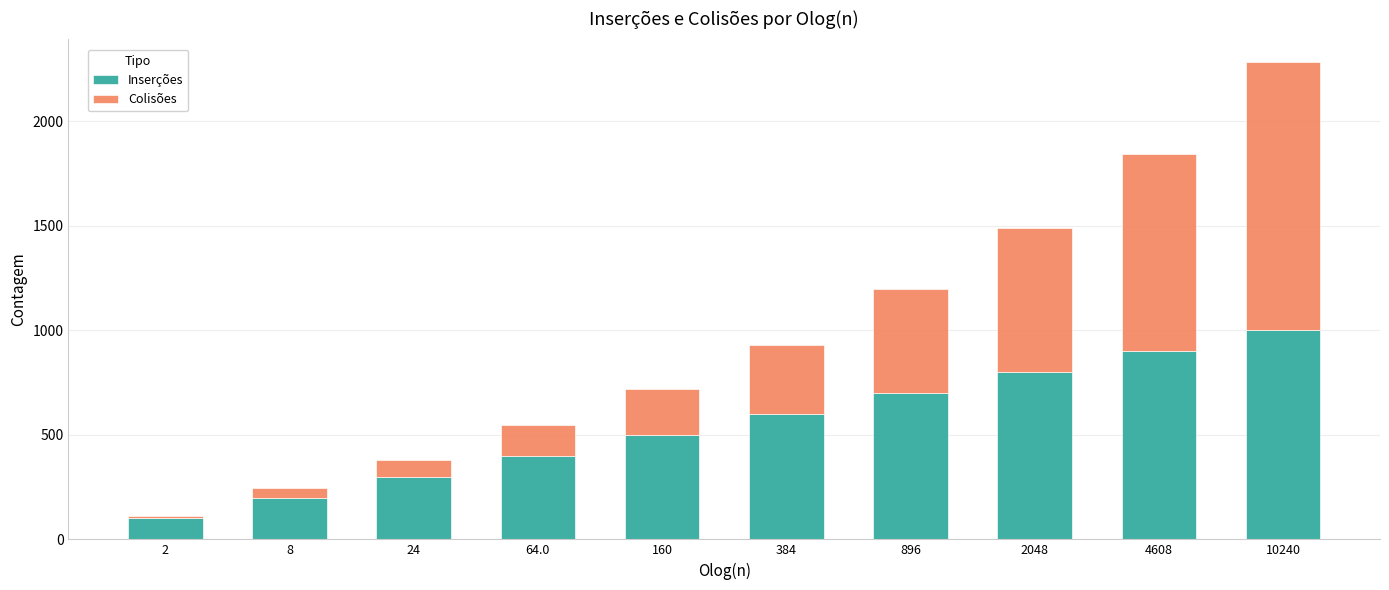

Is it true that Inserções equals 300 at 24?

True